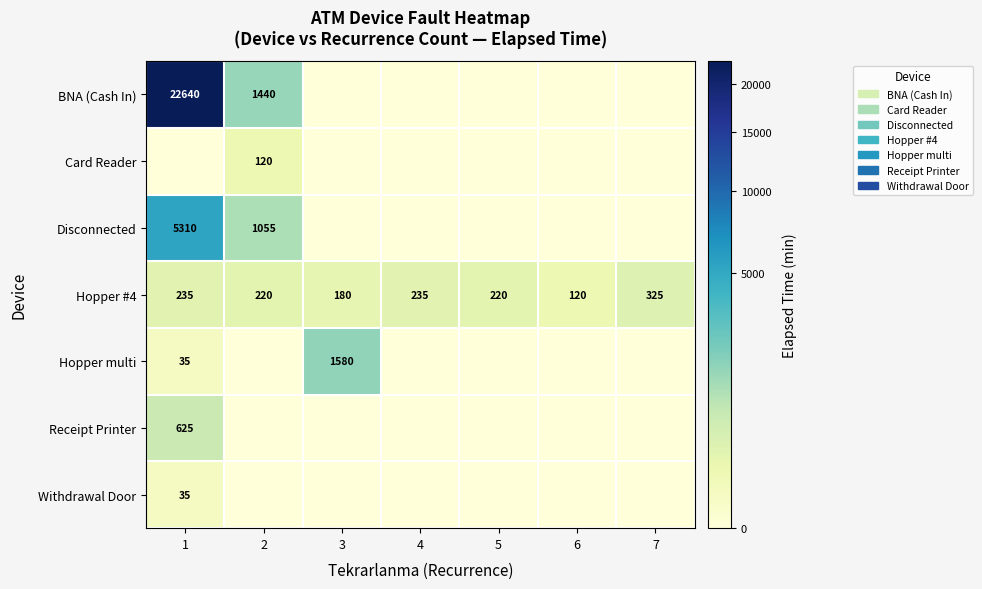

The value of Hopper #4 at 6 is 120. True or false?

True